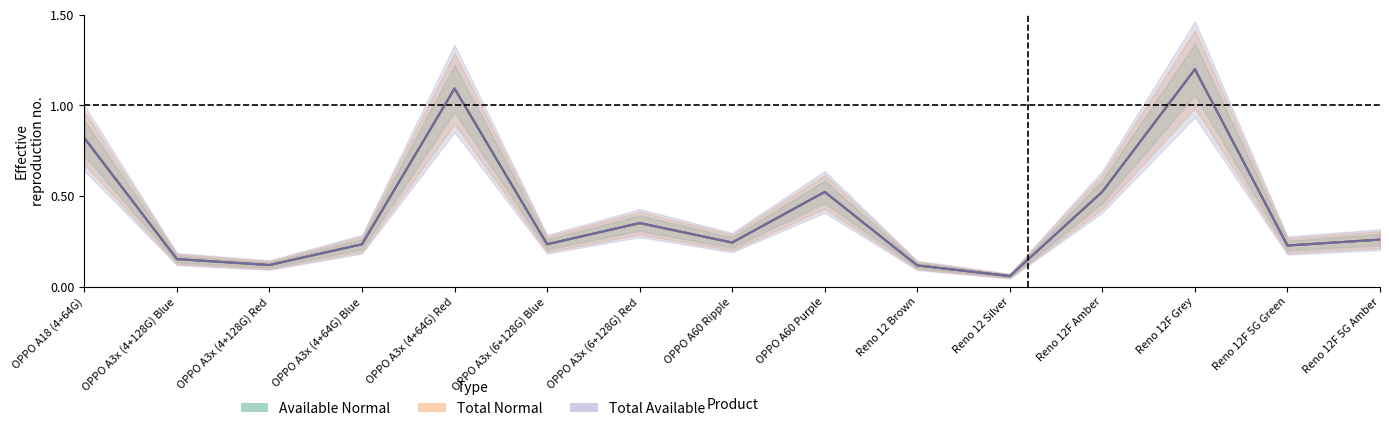

True or false: Total Normal and Available Normal cross at least once.

False